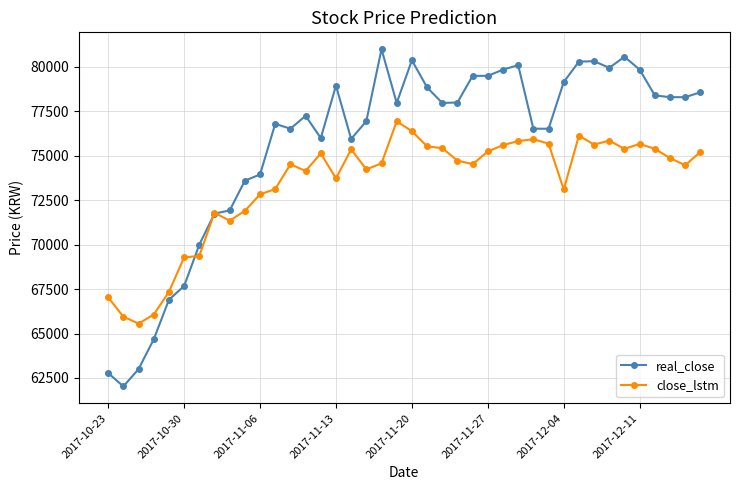

List the series in order of their peak value, highest first.

real_close, close_lstm